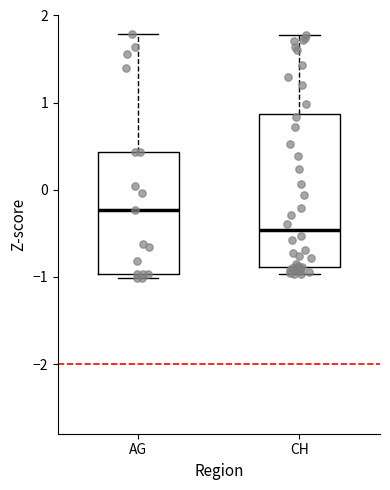

Reading left to right, read every box against the y-axis: the position of its median line, the range the box covers, and the ends of its whiskers. The values are not printed on the chart, so give them approximately, as read against the axis.

AG: median -0.2, box -1.0 to 0.4, whiskers -1.0 (just below the box's lower edge) to 1.8
CH: median -0.5, box -0.9 to 0.9, whiskers -1.0 to 1.8